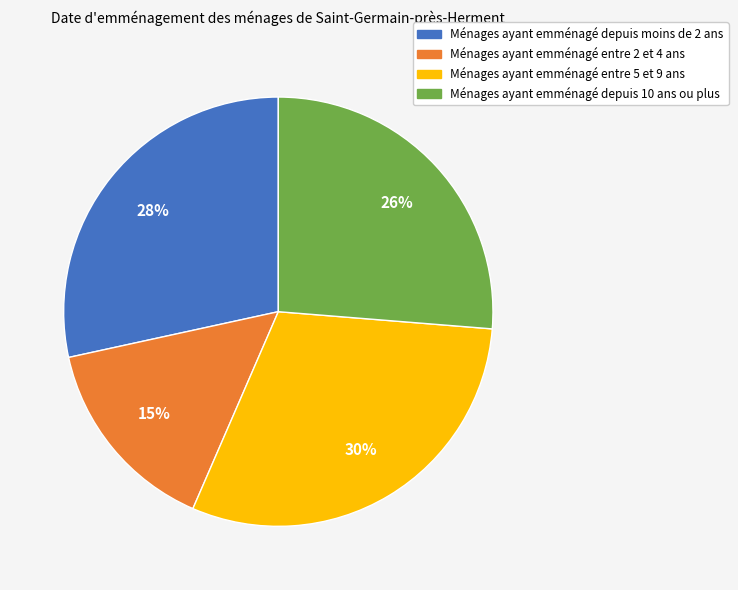

Count the number of slices in the pie.

4